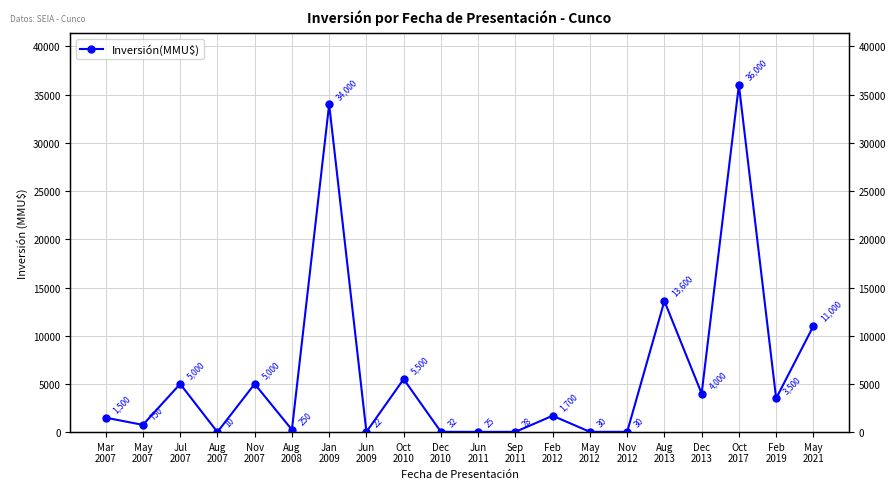

What is the approximate value at Oct
2010, to the nearest 10?

5500